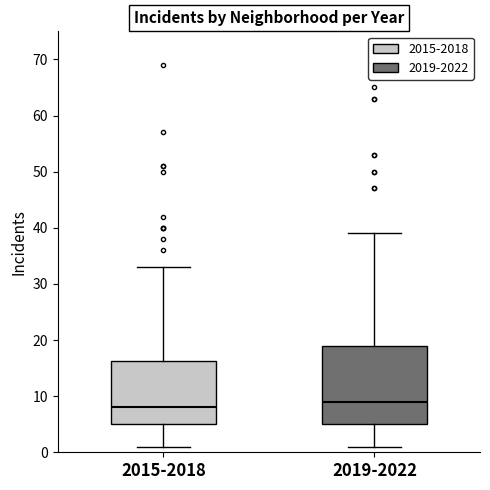

Comparing the boxes themselves (not the whiskers), which one is the tallest?

2019-2022